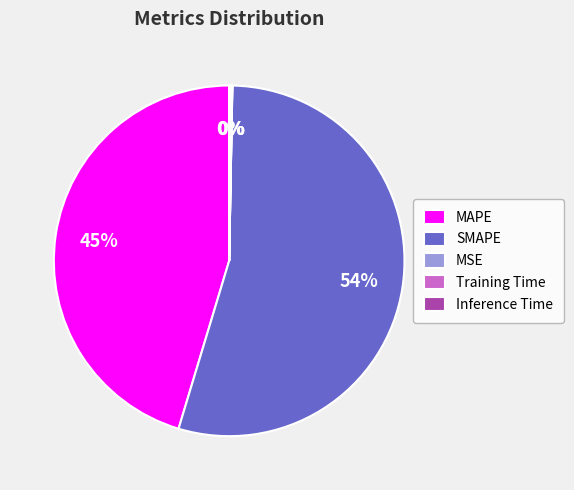

To the nearest percent, what is the average slice percentage?

20%